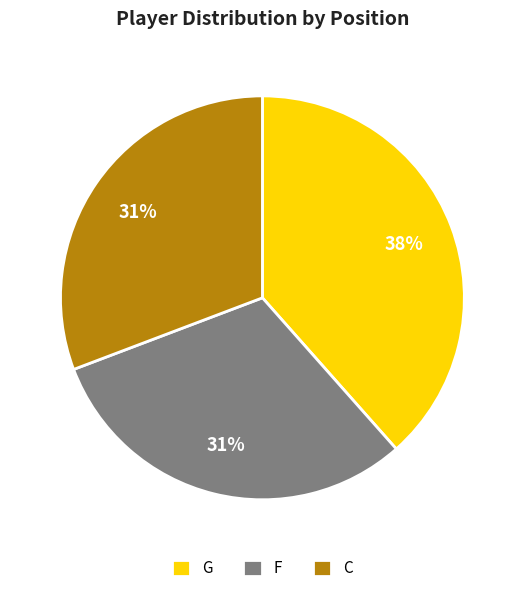

Approximately how many times larger is the value at F compared to C?

1.0